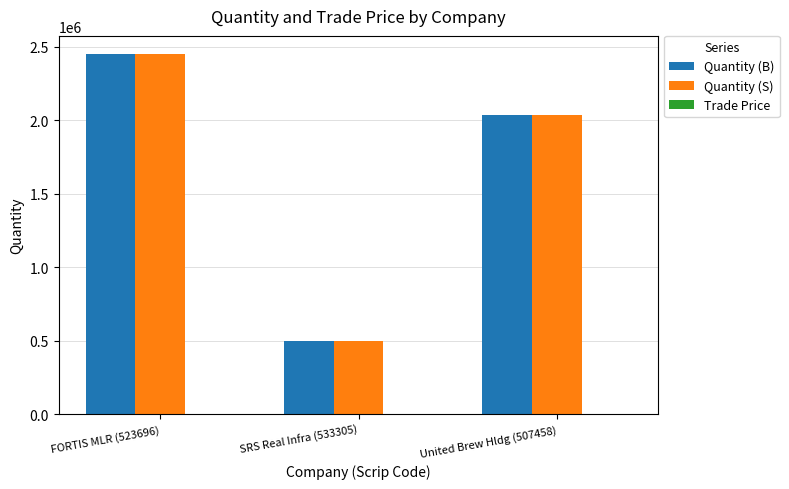

The Quantity (S) series shows 500000.0 at SRS Real Infra (533305). True or false?

True